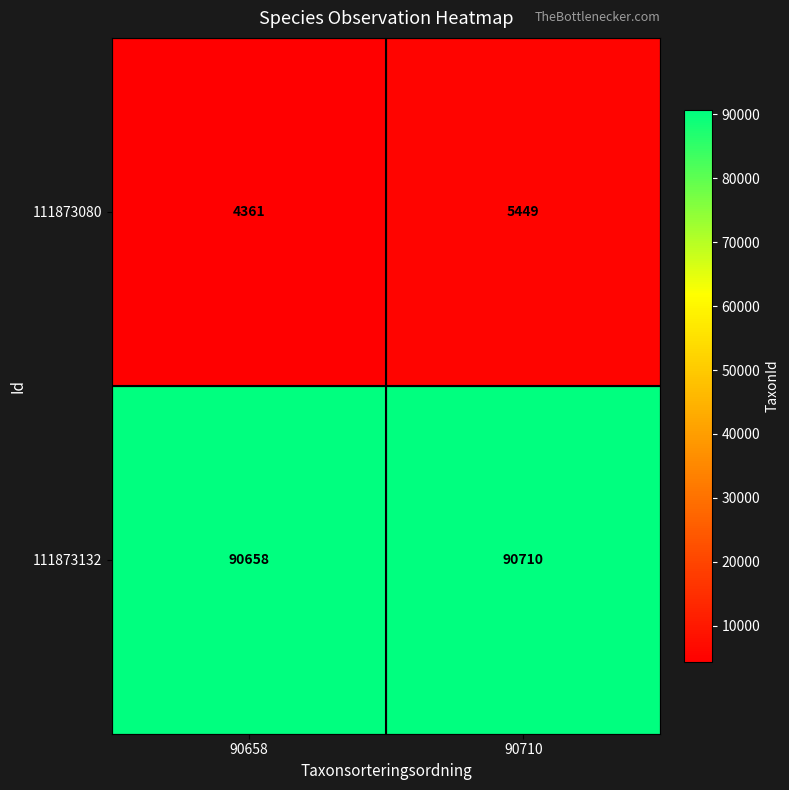

Is it true that 111873080 equals 7315 at 90658?

False